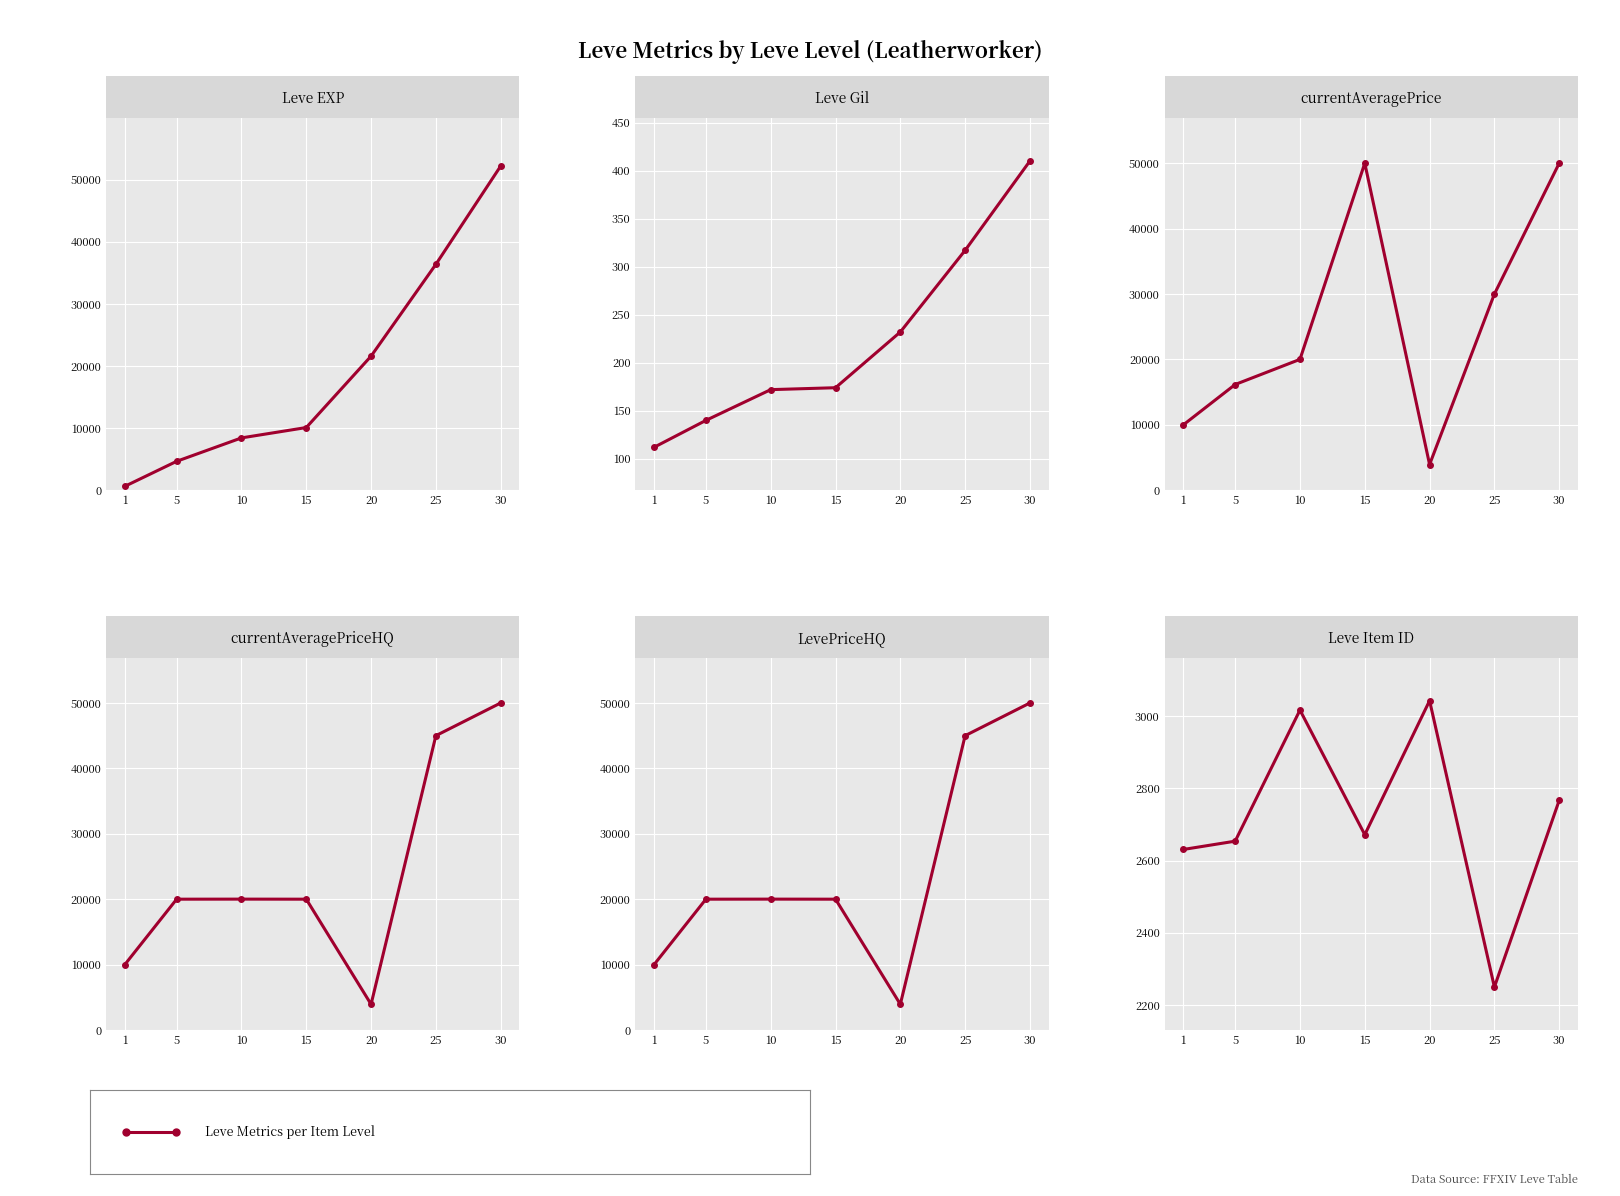

How many lines are shown in the chart?

6